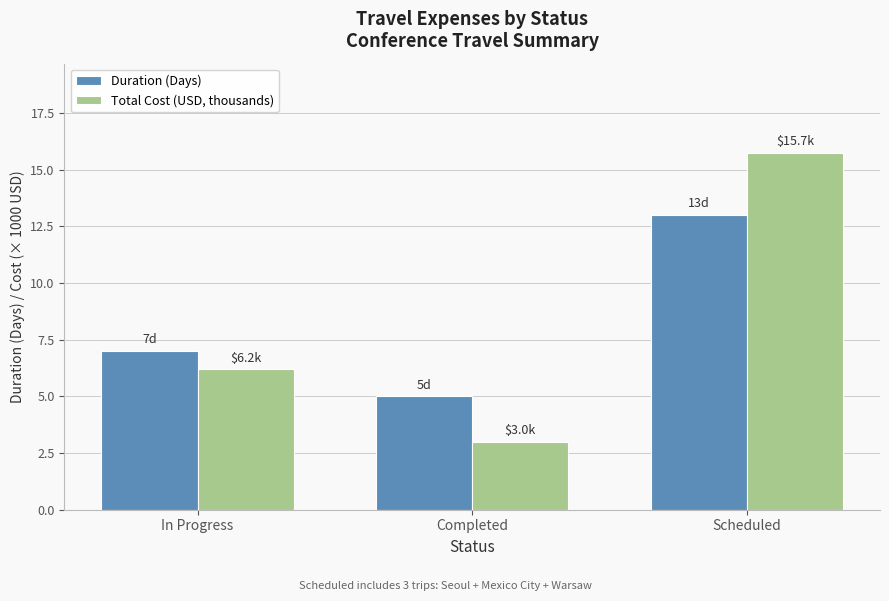

Where does the Total Cost (USD, thousands) series first go above 6?

In Progress